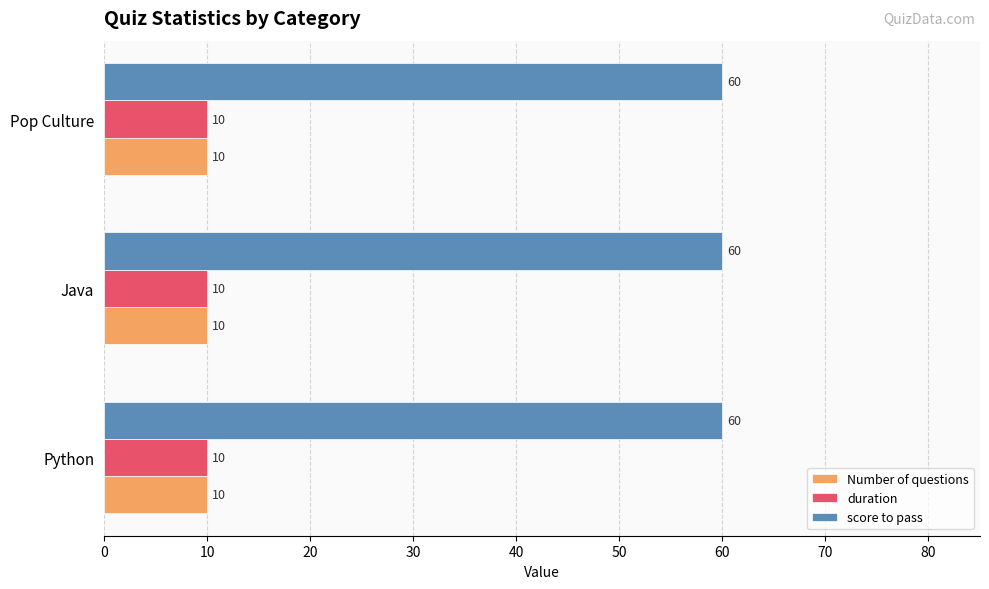

What is the sum of the Number of questions values at Java and Pop Culture?

20